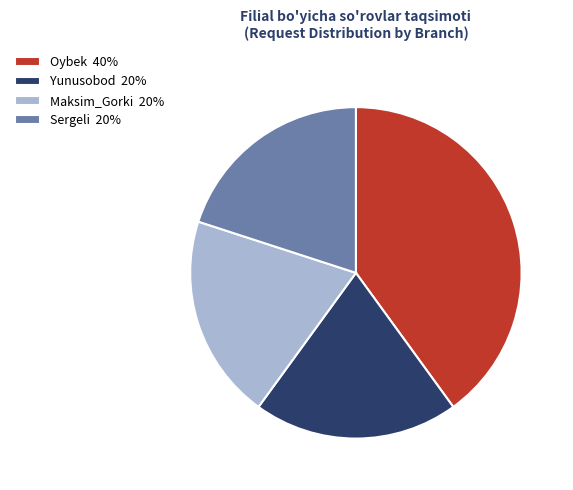

Count the number of slices in the pie.

4